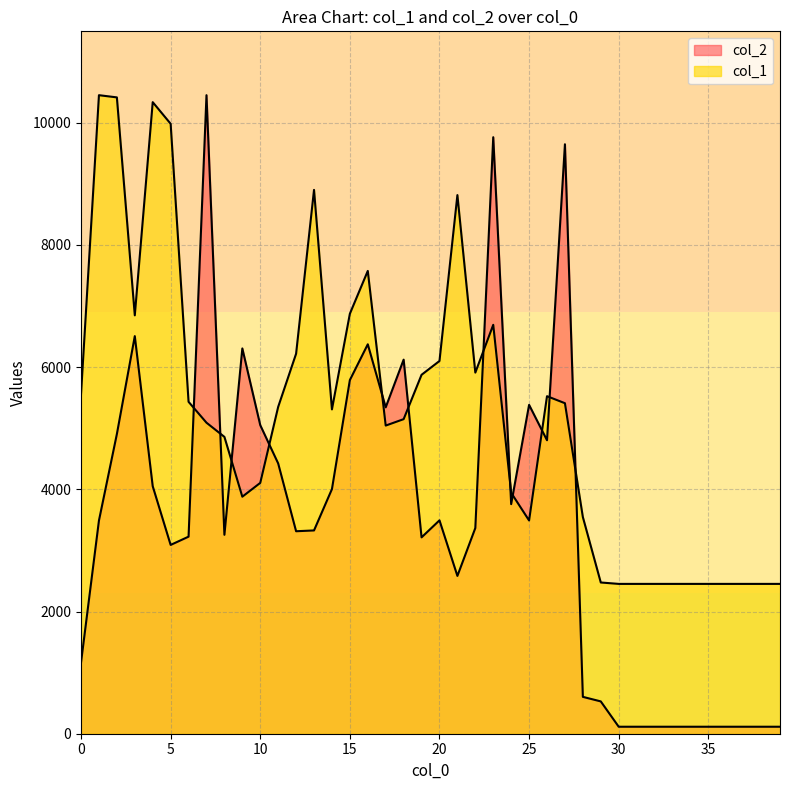

Which series has the largest total across all categories?

col_1